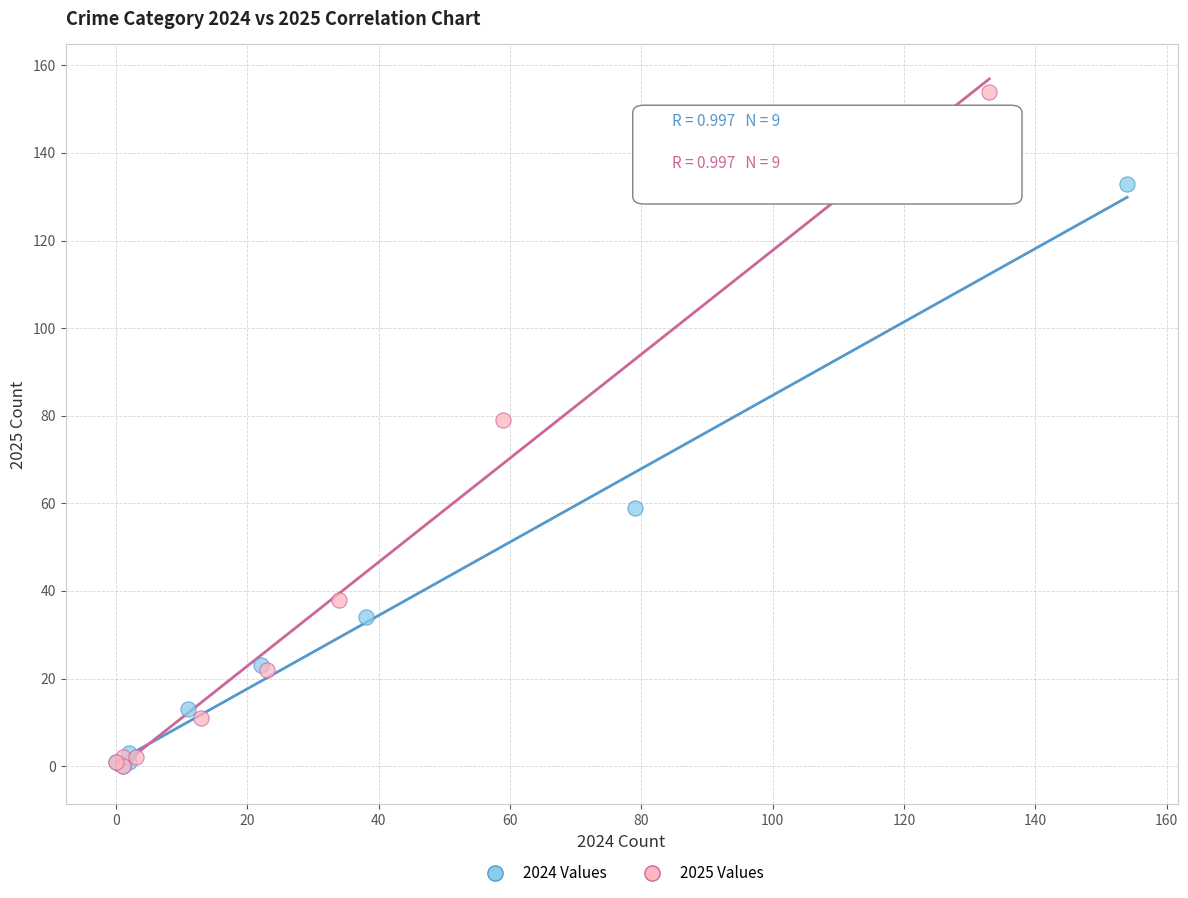

Which series contains the highest Y value?

2025 Values